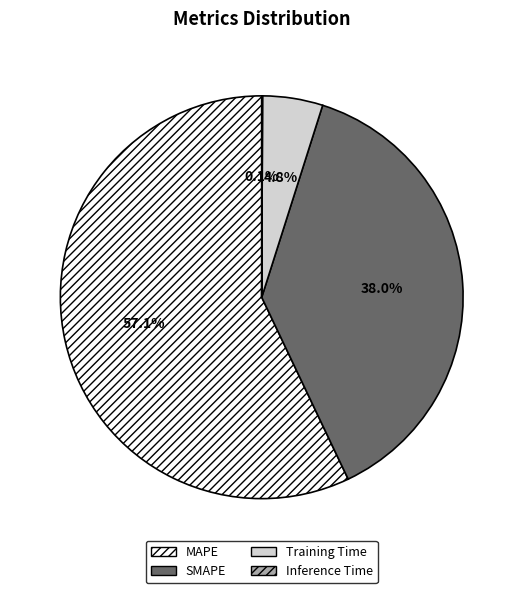

Which has a higher value, Training Time or MAPE?

MAPE